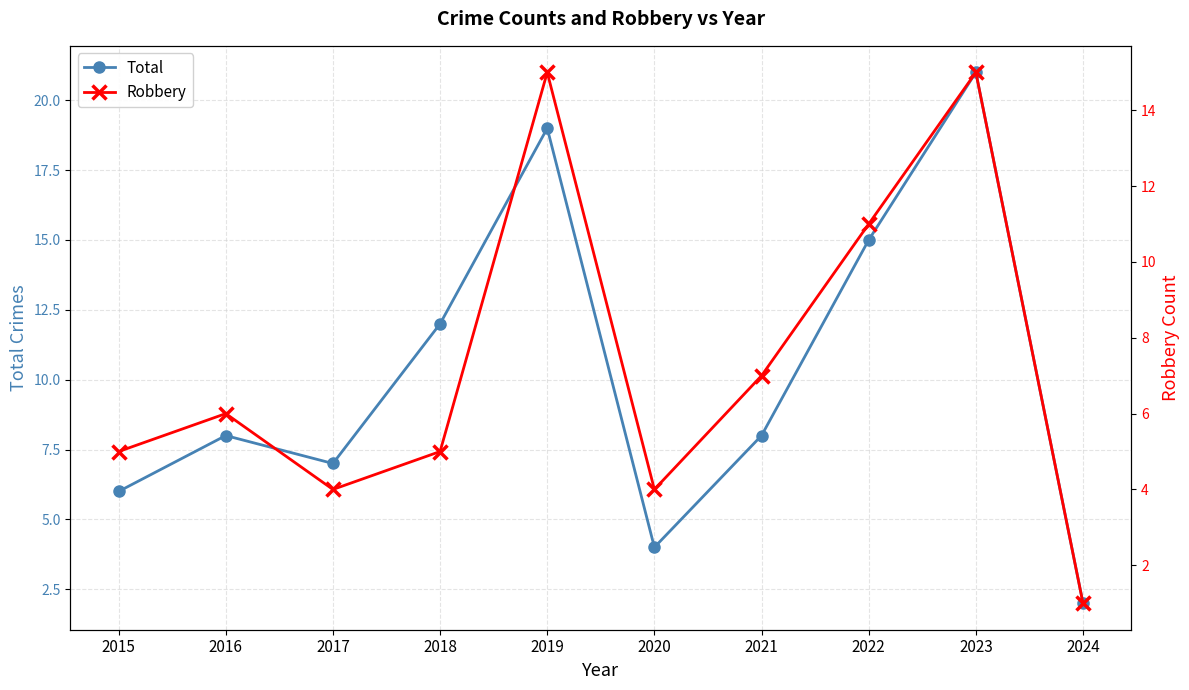

How many lines are shown in the chart?

2